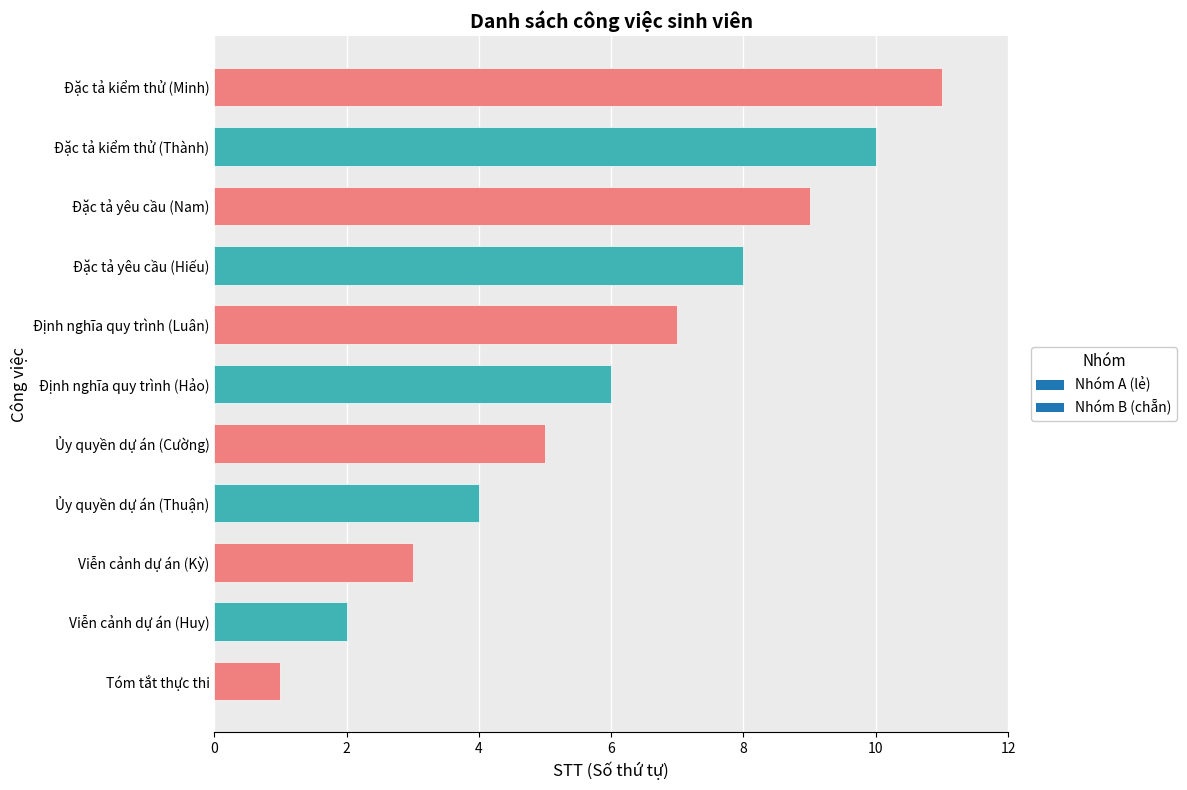

Approximately how many times larger is the value at Đặc tả yêu cầu (Nam) compared to Đặc tả kiểm thử (Minh)?

0.8